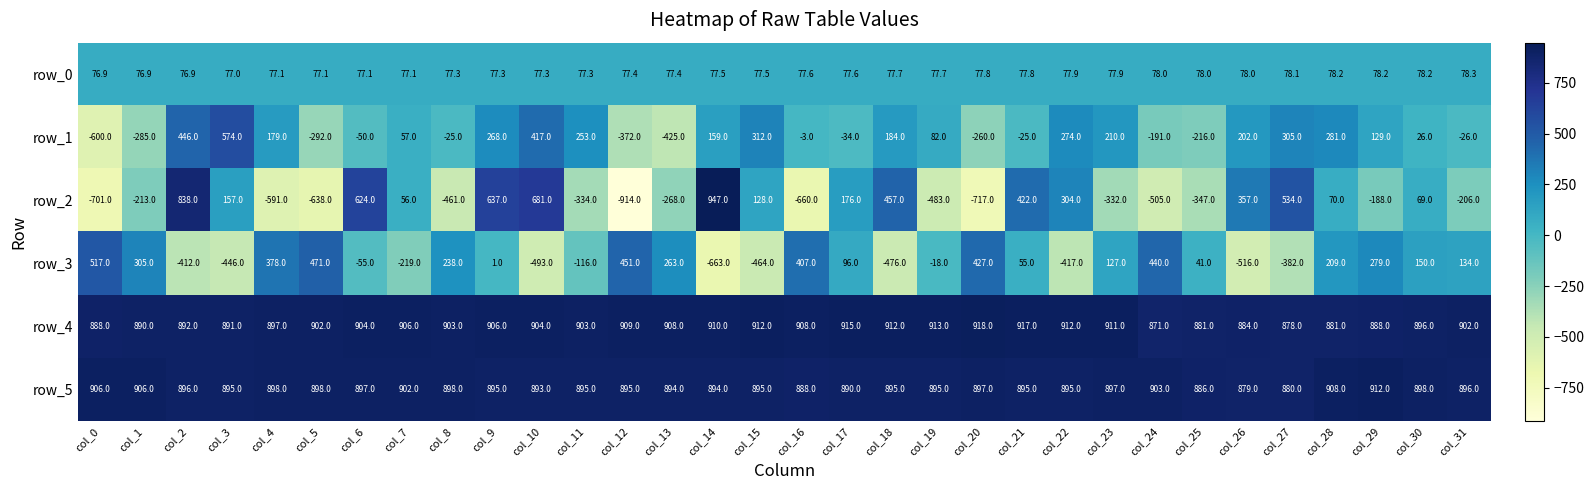

Reading right to left, extract all data points from this chart.

row_0: 78.3	78.2	78.2	78.2	78.1	78.0	78.0	78.0	77.9	77.9	77.8	77.8	77.7	77.7	77.6	77.6	77.5	77.5	77.4	77.4	77.3	77.3	77.3	77.3	77.1	77.1	77.1	77.1	77.0	76.9	76.9	76.9
row_1: -26.0	26.0	129.0	281.0	305.0	202.0	-216.0	-191.0	210.0	274.0	-25.0	-260.0	82.0	184.0	-34.0	-3.0	312.0	159.0	-425.0	-372.0	253.0	417.0	268.0	-25.0	57.0	-50.0	-292.0	179.0	574.0	446.0	-285.0	-600.0
row_2: -206.0	69.0	-188.0	70.0	534.0	357.0	-347.0	-505.0	-332.0	304.0	422.0	-717.0	-483.0	457.0	176.0	-660.0	128.0	947.0	-268.0	-914.0	-334.0	681.0	637.0	-461.0	56.0	624.0	-638.0	-591.0	157.0	838.0	-213.0	-701.0
row_3: 134.0	150.0	279.0	209.0	-382.0	-516.0	41.0	440.0	127.0	-417.0	55.0	427.0	-18.0	-476.0	96.0	407.0	-464.0	-663.0	263.0	451.0	-116.0	-493.0	1.0	238.0	-219.0	-55.0	471.0	378.0	-446.0	-412.0	305.0	517.0
row_4: 902.0	896.0	888.0	881.0	878.0	884.0	881.0	871.0	911.0	912.0	917.0	918.0	913.0	912.0	915.0	908.0	912.0	910.0	908.0	909.0	903.0	904.0	906.0	903.0	906.0	904.0	902.0	897.0	891.0	892.0	890.0	888.0
row_5: 896.0	898.0	912.0	908.0	880.0	879.0	886.0	903.0	897.0	895.0	895.0	897.0	895.0	895.0	890.0	888.0	895.0	894.0	894.0	895.0	895.0	893.0	895.0	898.0	902.0	897.0	898.0	898.0	895.0	896.0	906.0	906.0